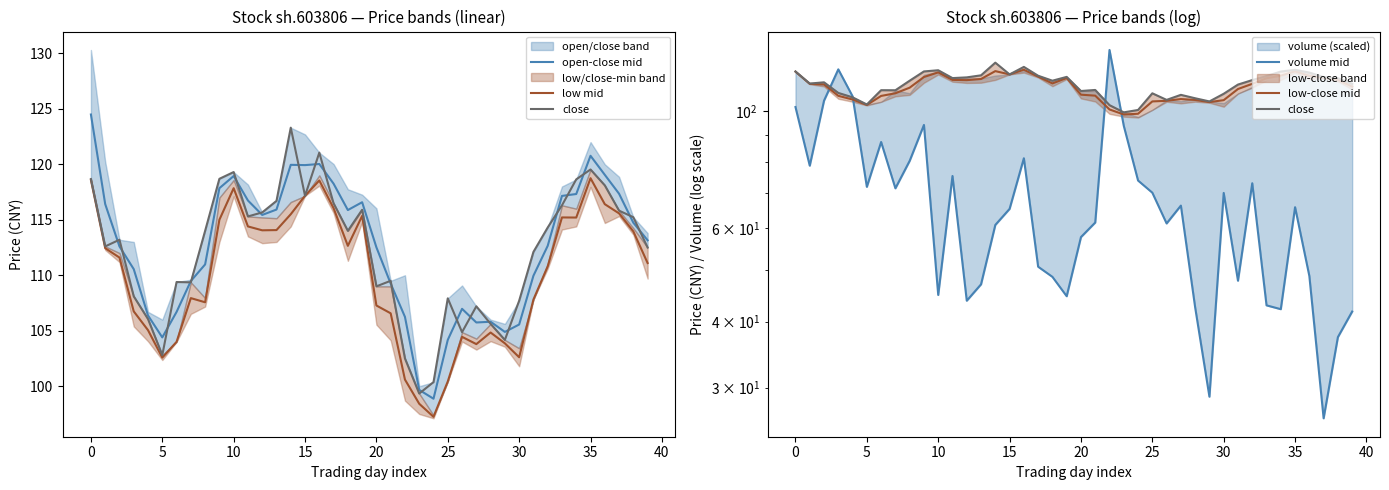

What is the difference between the maximum and minimum values in the low-close mid series?

21.1